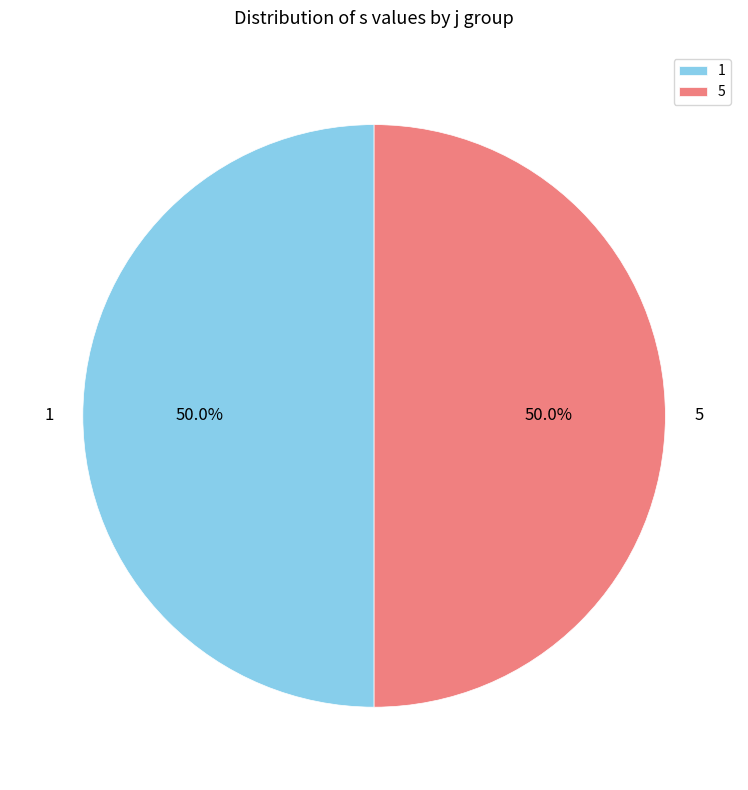

Do 1 and 5 together represent more than half of the pie?

Yes